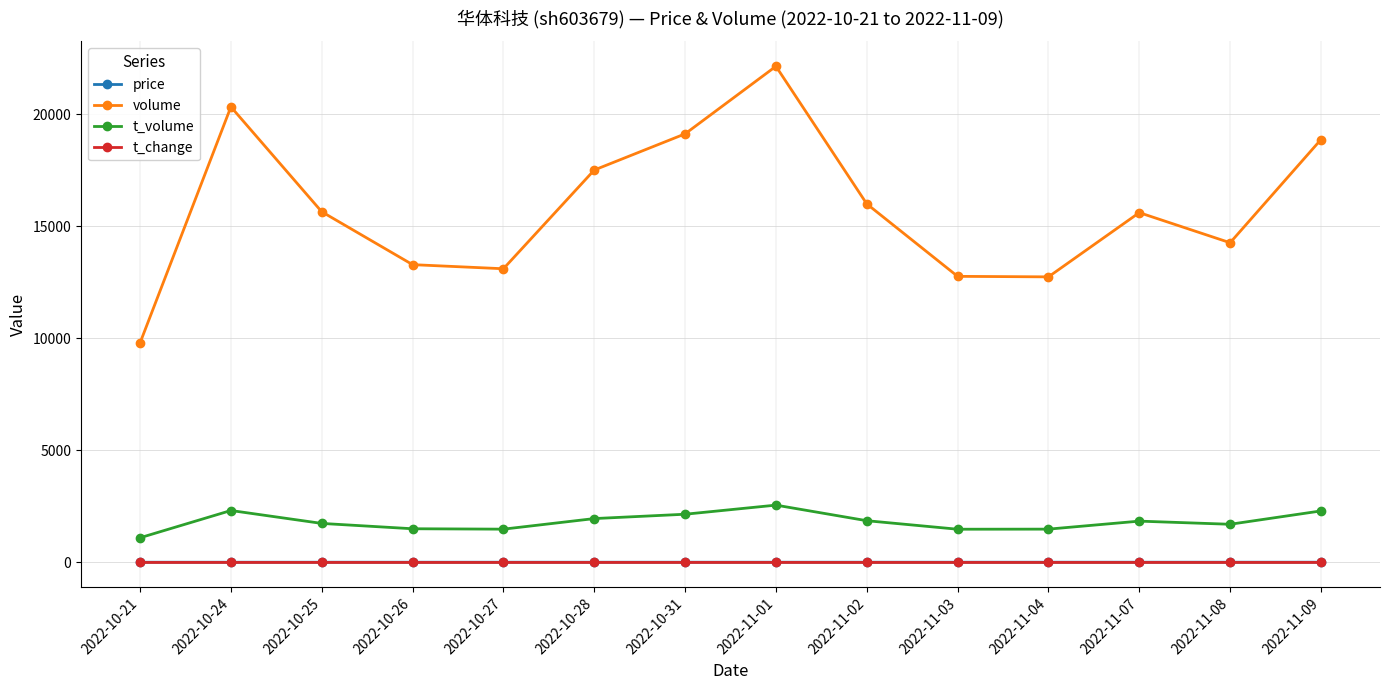

True or false: t_change and price intersect in this chart.

False